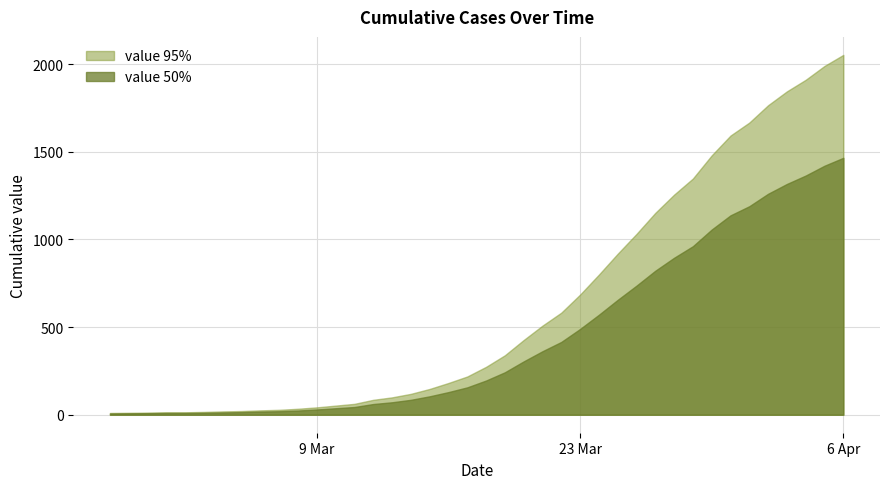

List the labels in order of value 95% value, smallest first.

2020-02-27, 2020-02-28, 2020-02-29, 2020-03-01, 2020-03-02, 2020-03-03, 2020-03-04, 2020-03-05, 2020-03-06, 2020-03-07, 2020-03-08, 2020-03-09, 2020-03-10, 2020-03-11, 2020-03-12, 2020-03-13, 2020-03-14, 2020-03-15, 2020-03-16, 2020-03-17, 2020-03-18, 2020-03-19, 2020-03-20, 2020-03-21, 2020-03-22, 2020-03-23, 2020-03-24, 2020-03-25, 2020-03-26, 2020-03-27, 2020-03-28, 2020-03-29, 2020-03-30, 2020-03-31, 2020-04-01, 2020-04-02, 2020-04-03, 2020-04-04, 2020-04-05, 2020-04-06